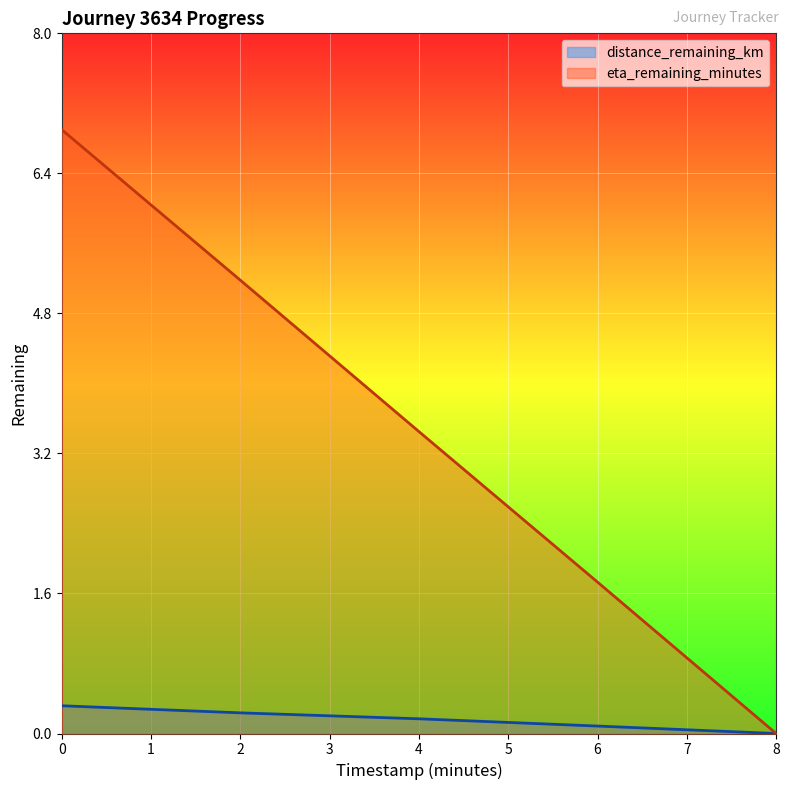

What is the value of the distance_remaining_km point at the 2nd from the left?

0.2